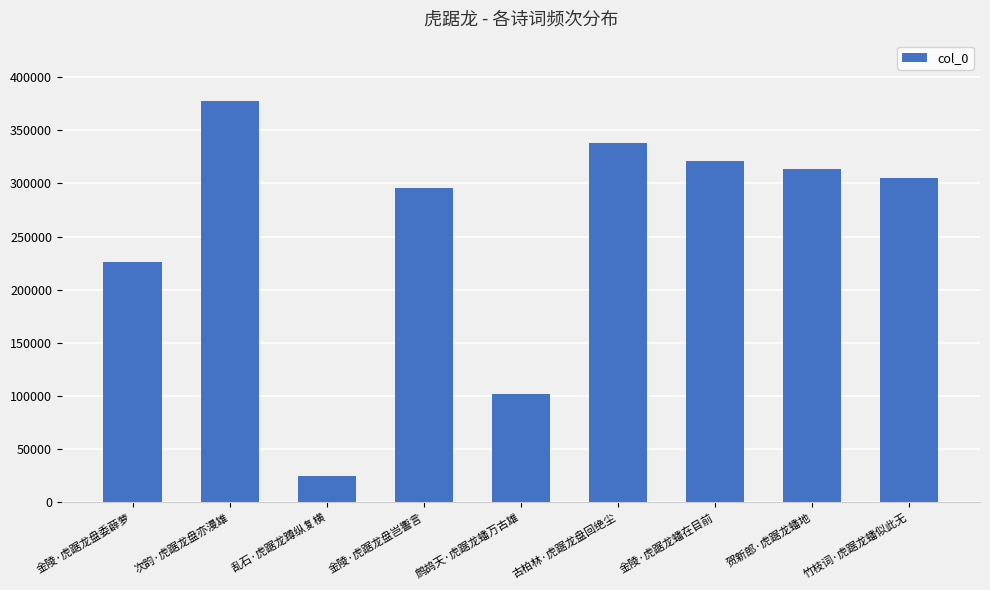

What is the average value?

255976